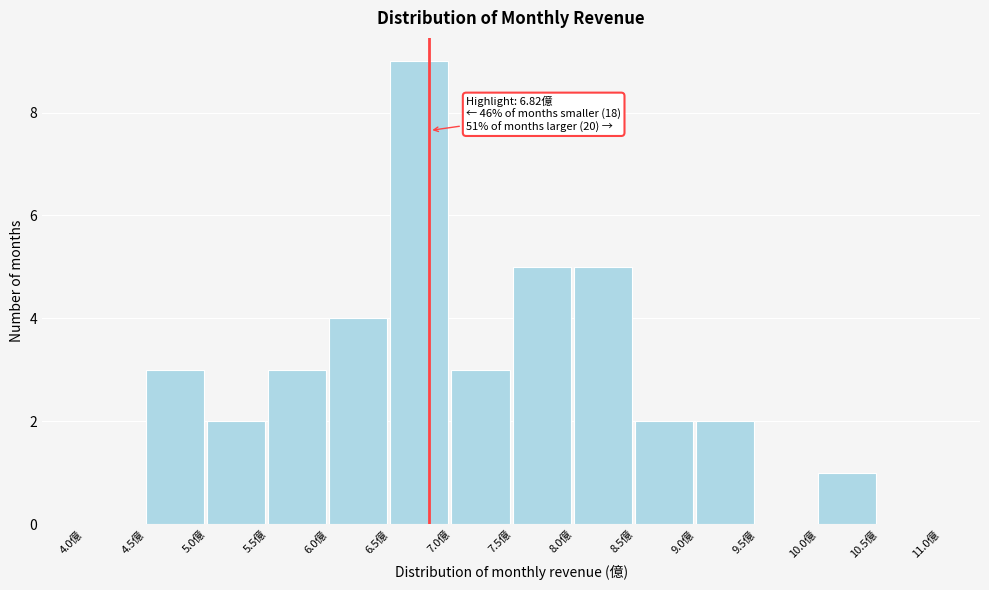

Which range on the x-axis has the tallest bar?

6.5 to 7.0